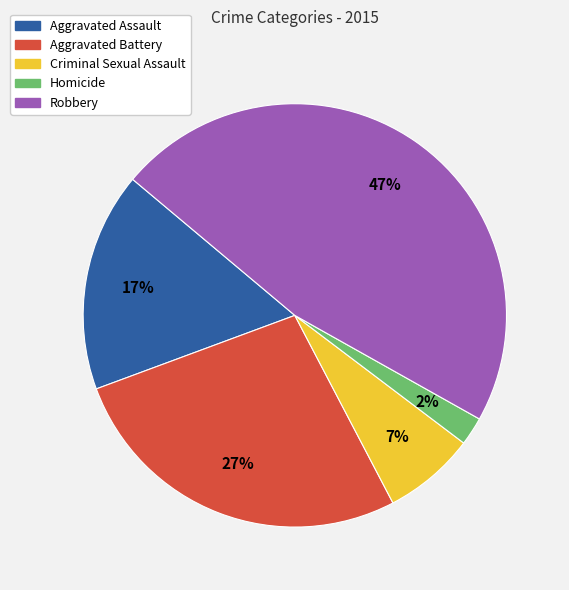

Is there a majority slice in this chart?

No